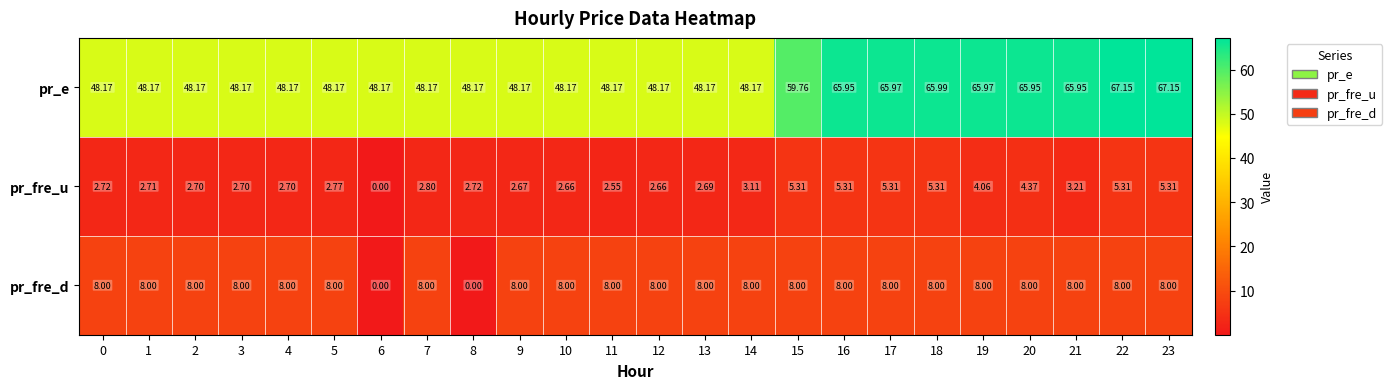

Which series changed the most between 12 and 20?

pr_e